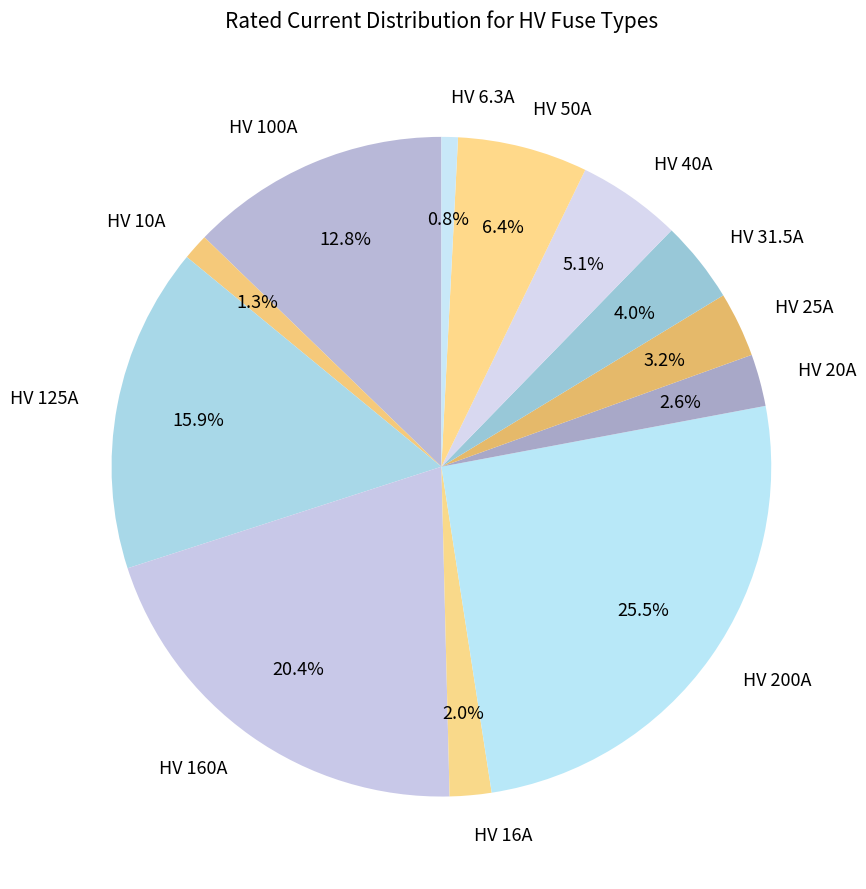

To the nearest percent, what is the combined percentage of HV 100A and HV 10A?

14%